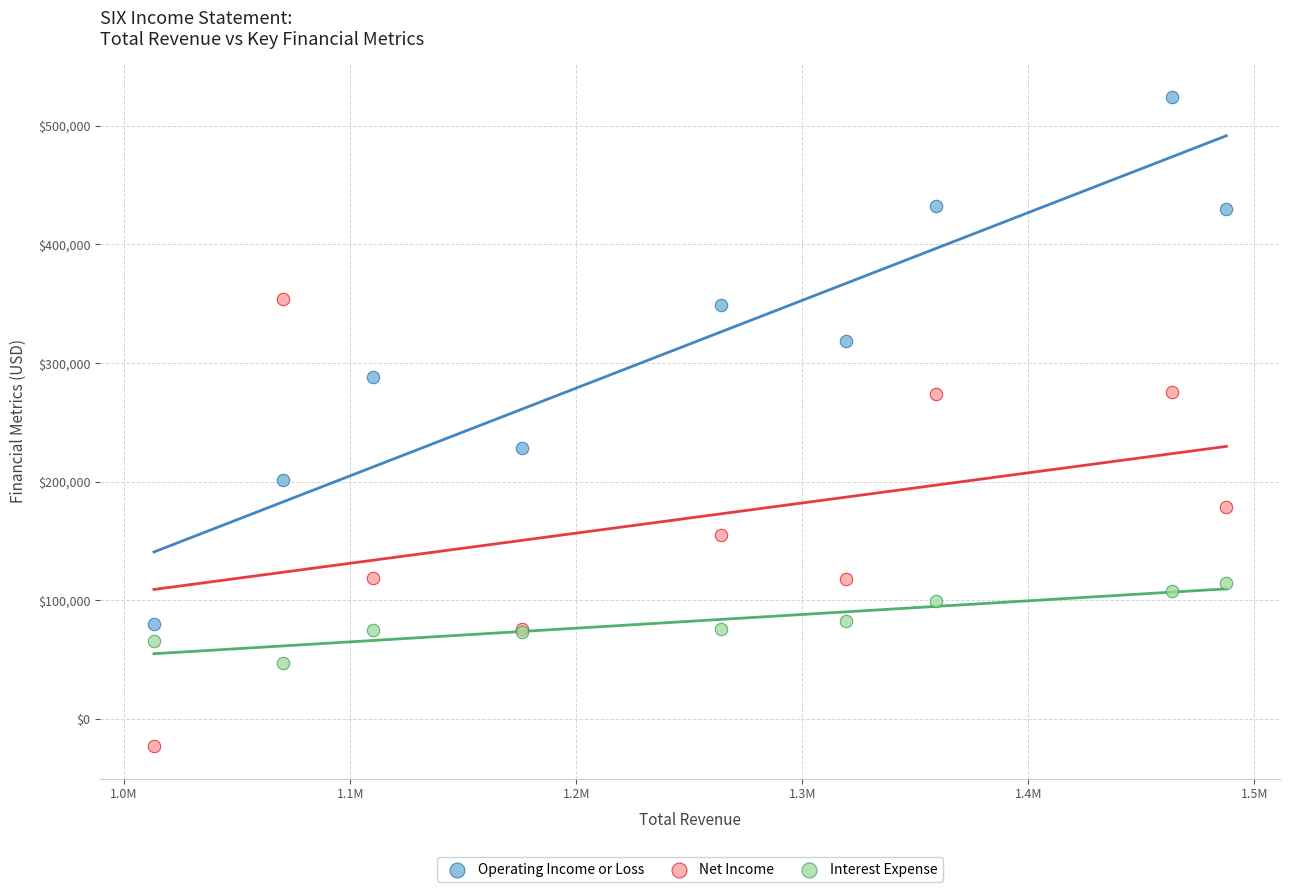

Which series reaches the minimum Y coordinate?

Net Income